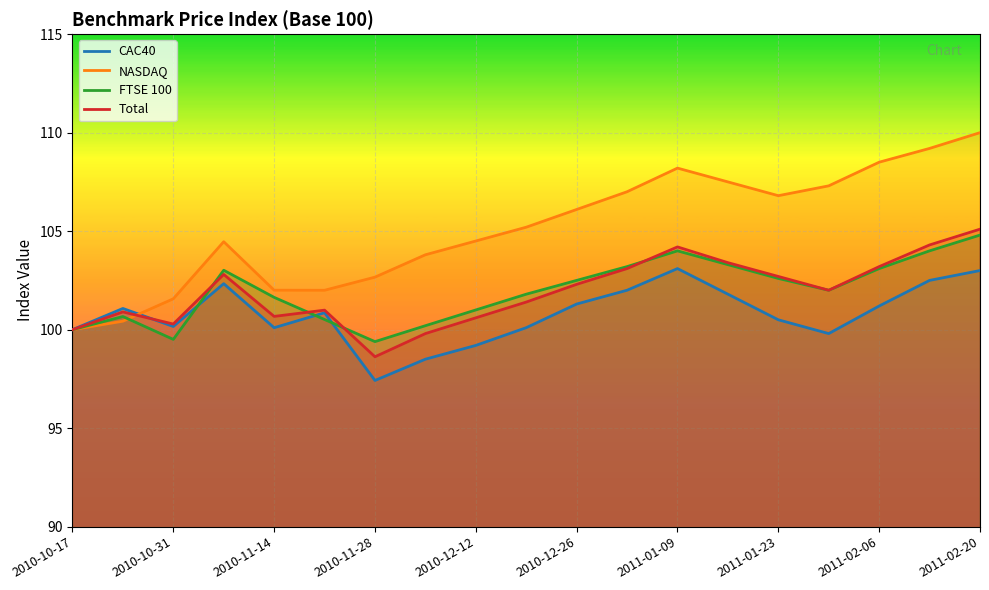

At which category does Total reach its first local valley?

2010-10-31